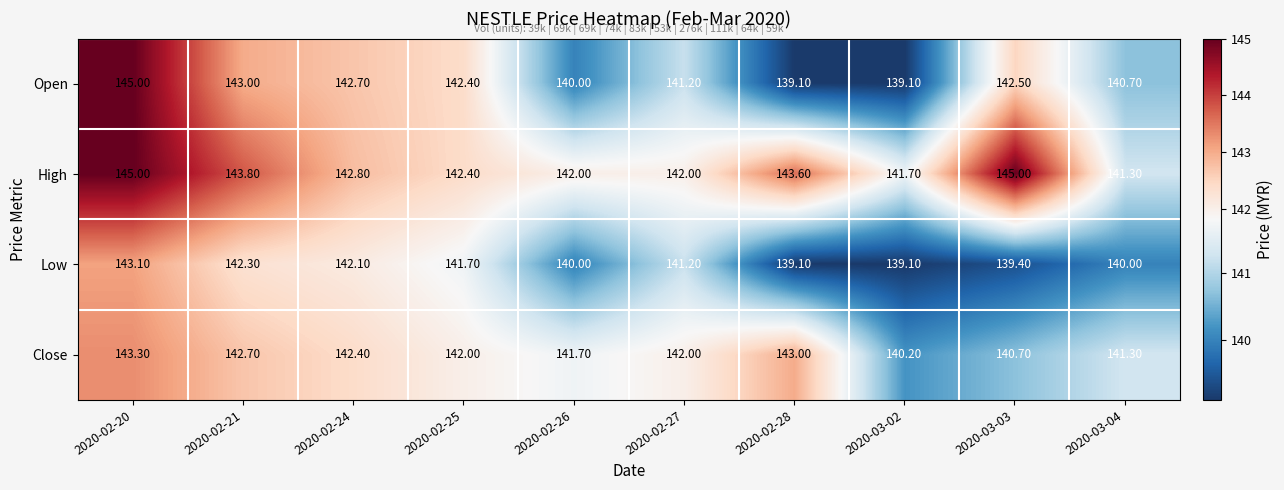

Which series has the widest spread of values?

Open